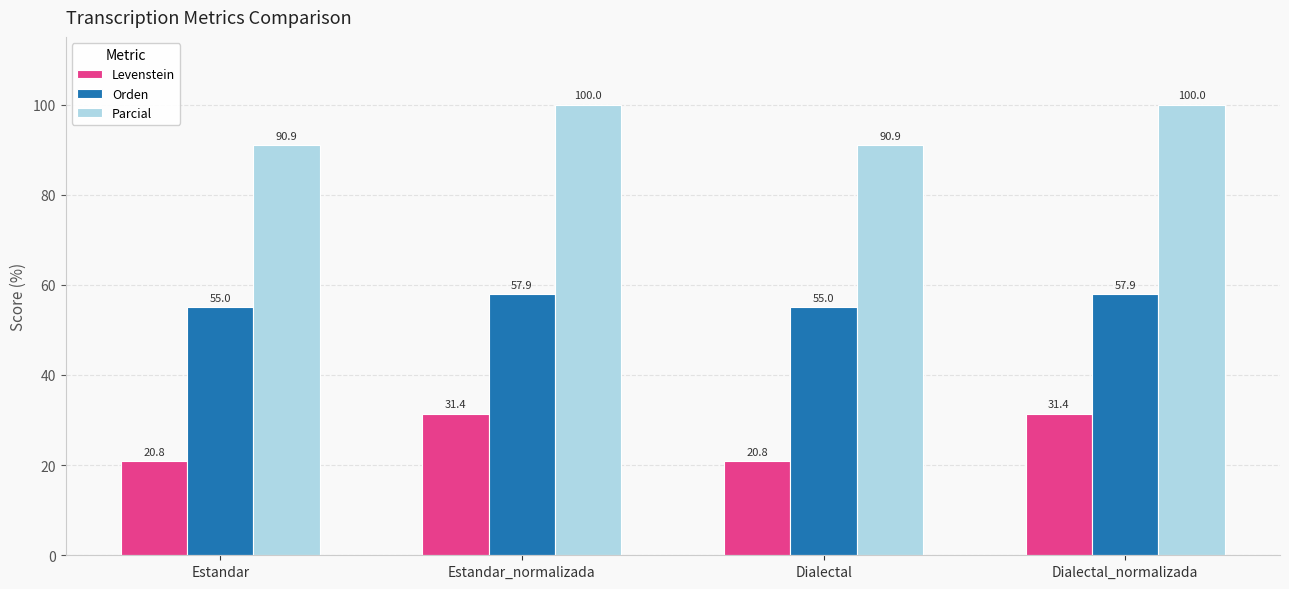

Read the Orden value at Estandar_normalizada.

57.9